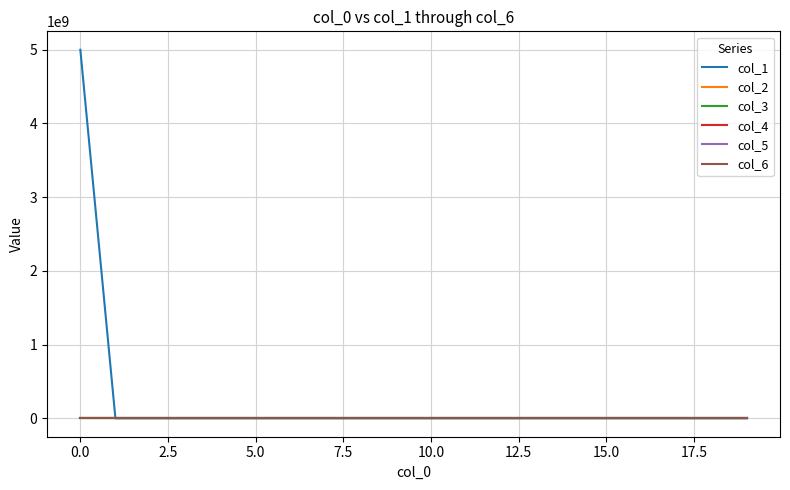

Is this an area chart (filled region under the line)?

No